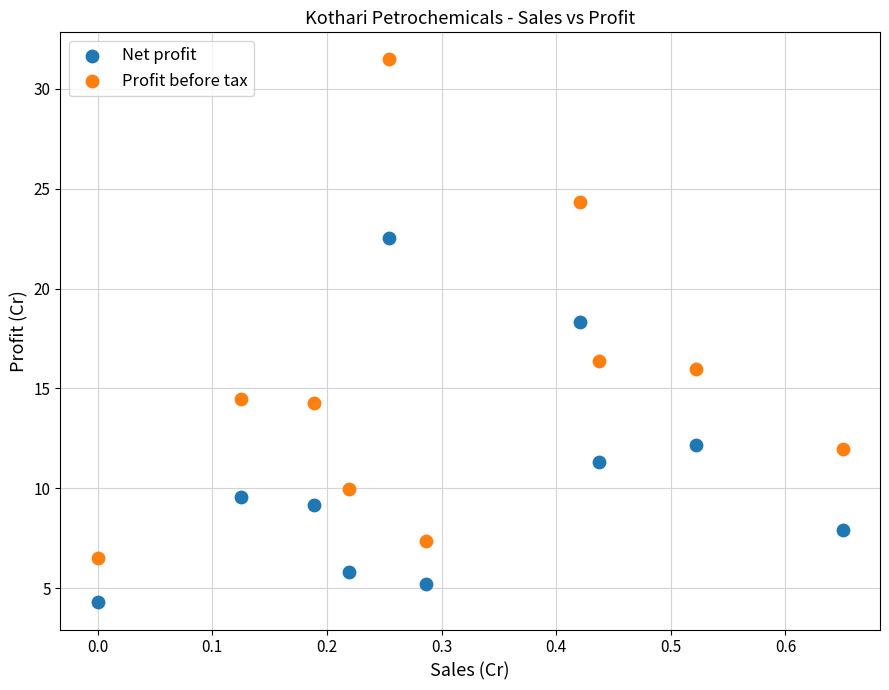

Which series contains the highest Y value?

Profit before tax